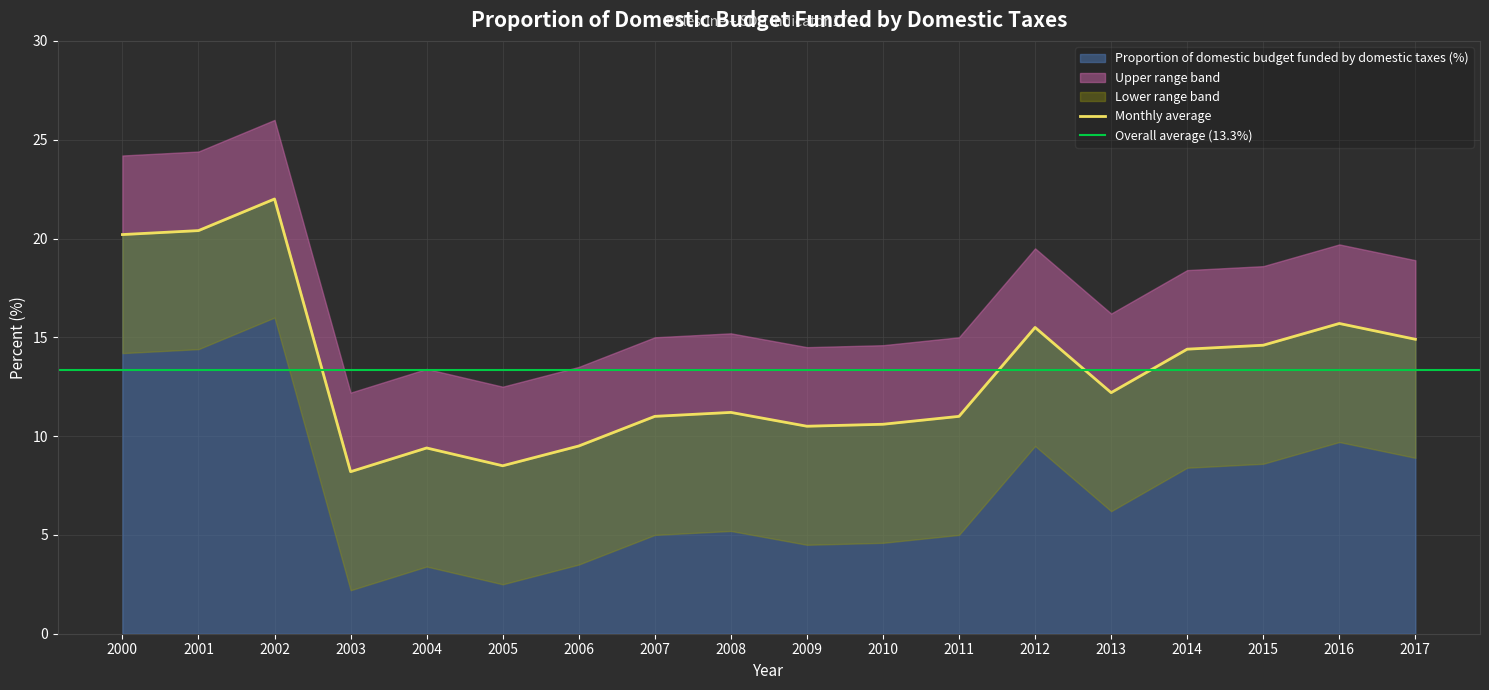

What is the value of the 9th point from the left?

11.2